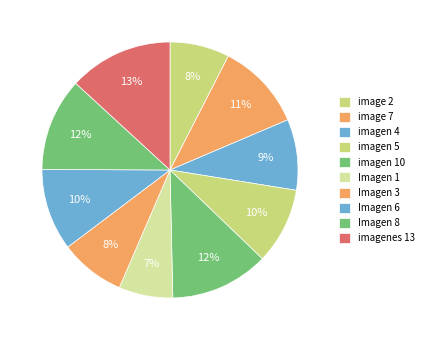

To the nearest percent, what percentage of the pie is Imagen 1?

7%